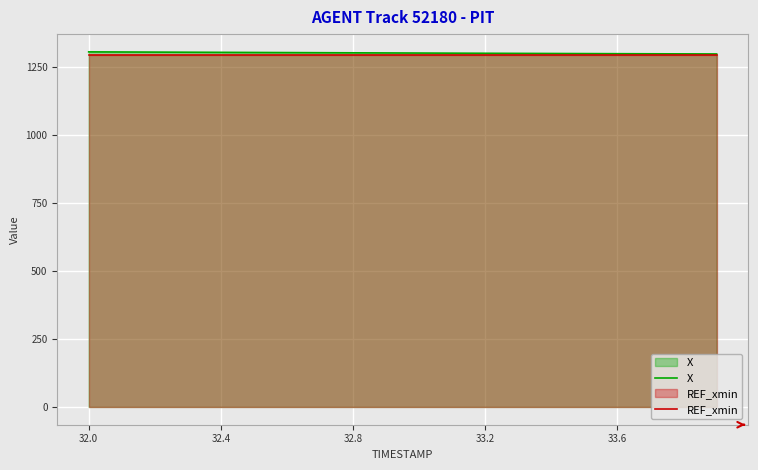

Reading left to right, transcribe all the data shown in this chart.

X: 1306.6	1306.2	1305.7	1305.3	1304.8	1304.4	1304.0	1303.5	1303.1	1302.7	1302.2	1301.8	1301.4	1301.0	1300.6	1300.3	1299.9	1299.5	1299.2	1298.9
REF_xmin: 1295.0	1295.0	1295.0	1295.0	1295.0	1295.0	1295.0	1295.0	1295.0	1295.0	1295.0	1295.0	1295.0	1295.0	1295.0	1295.0	1295.0	1295.0	1295.0	1295.0